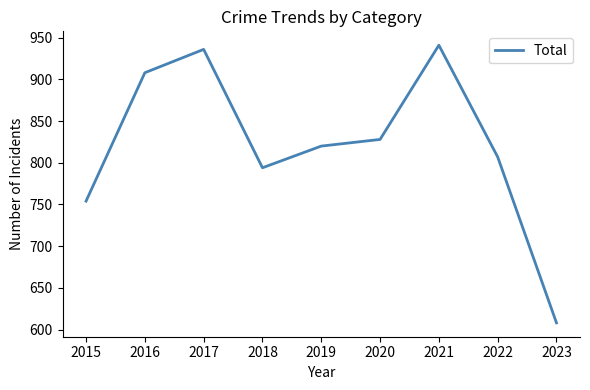

Is this an area chart (filled region under the line)?

No